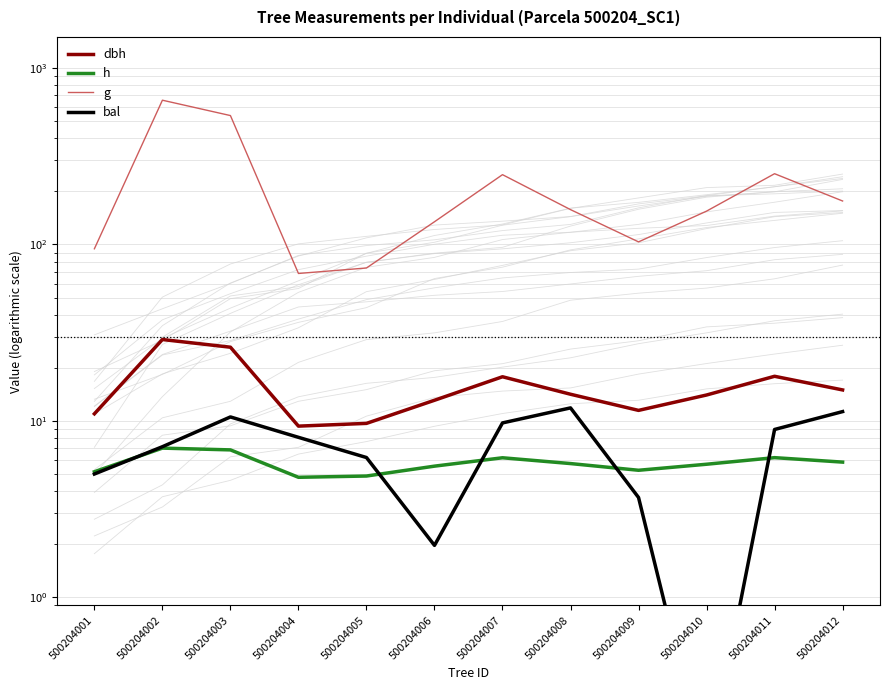

The value of dbh at 500204008 is 14.2. True or false?

True